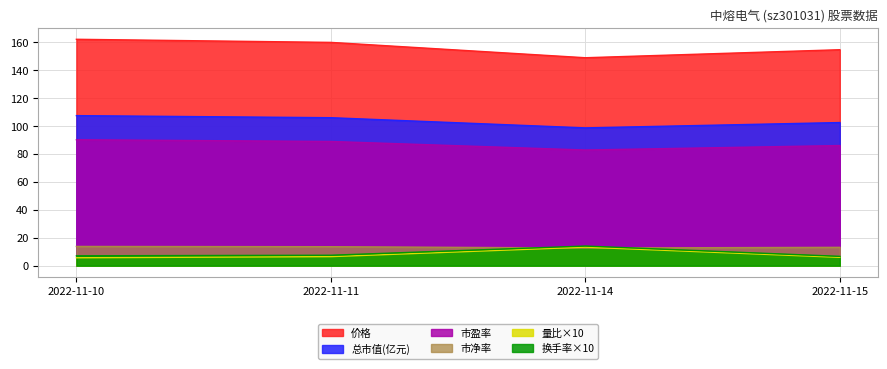

Is it true that 换手率 equals 14.1 at 2022-11-14?

True